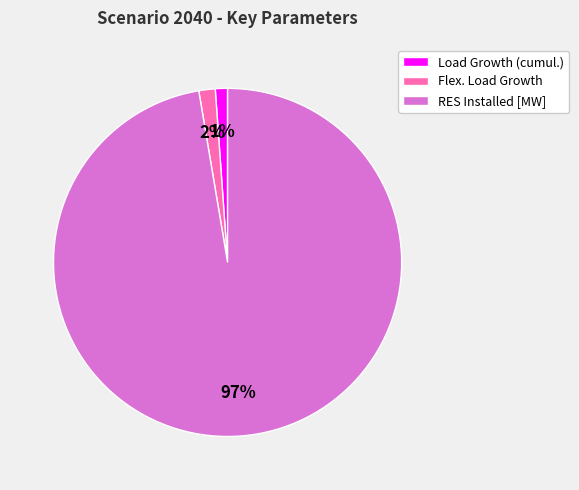

Does RES Installed [MW] represent more than half of the total?

Yes